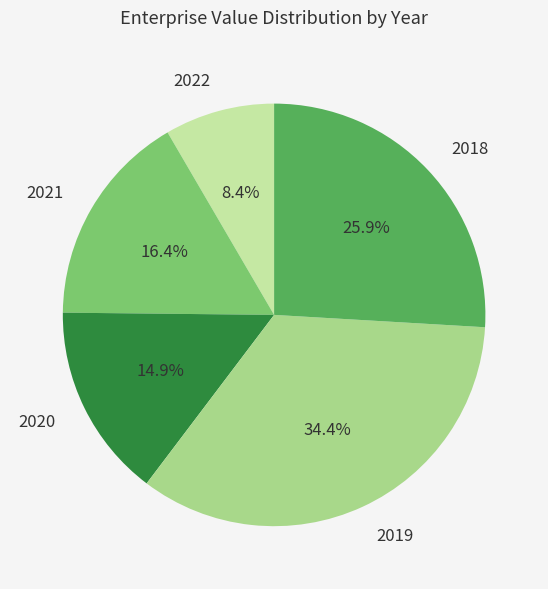

How many slices are in this pie chart?

5